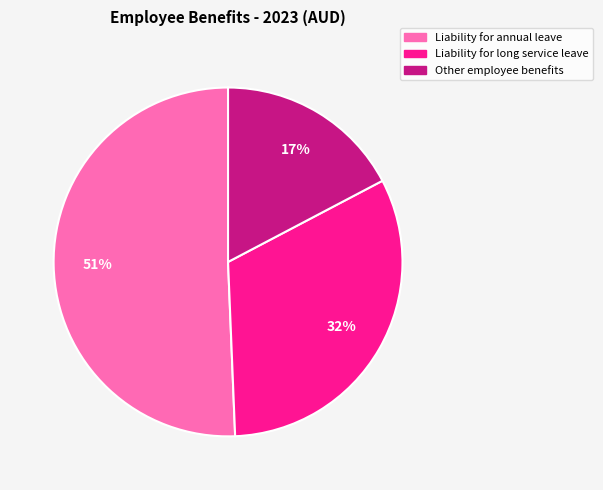

Rank the categories by value from highest to lowest.

Liability for annual leave, Liability for long service leave, Other employee benefits